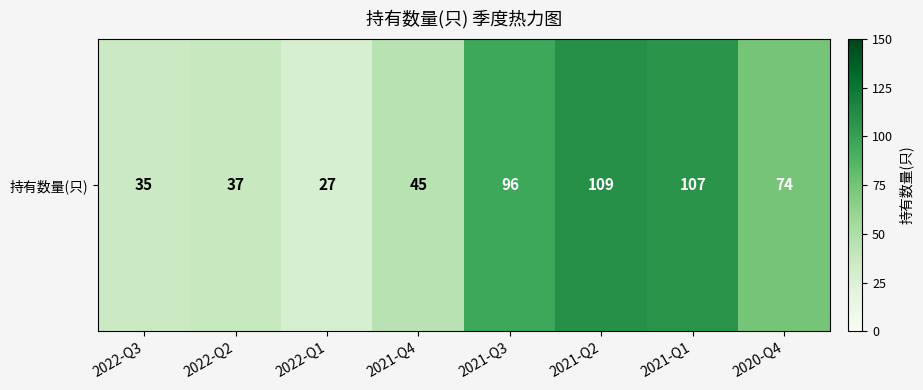

Reading right to left, what are all the values shown in this chart?

2020-Q4=74	2021-Q1=107	2021-Q2=109	2021-Q3=96	2021-Q4=45	2022-Q1=27	2022-Q2=37	2022-Q3=35